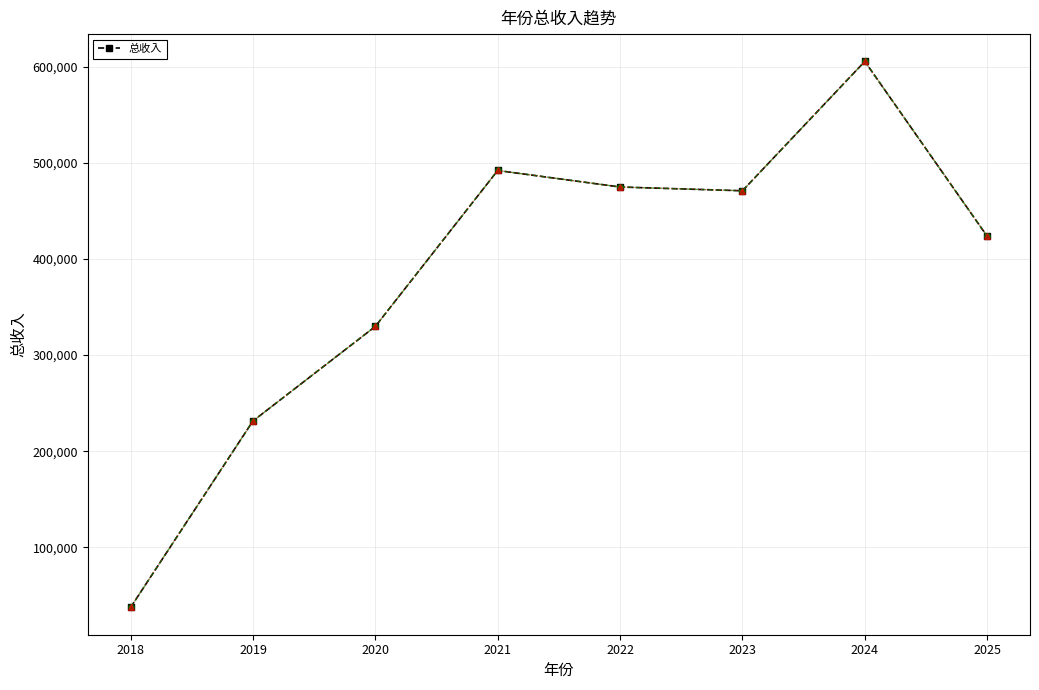

Approximately how many times larger is the value at 2019 compared to 2025?

0.5